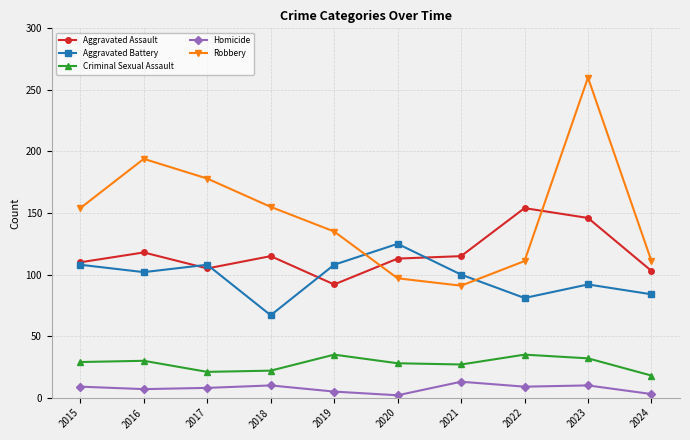

Is it true that Criminal Sexual Assault equals 11 at 2023?

False